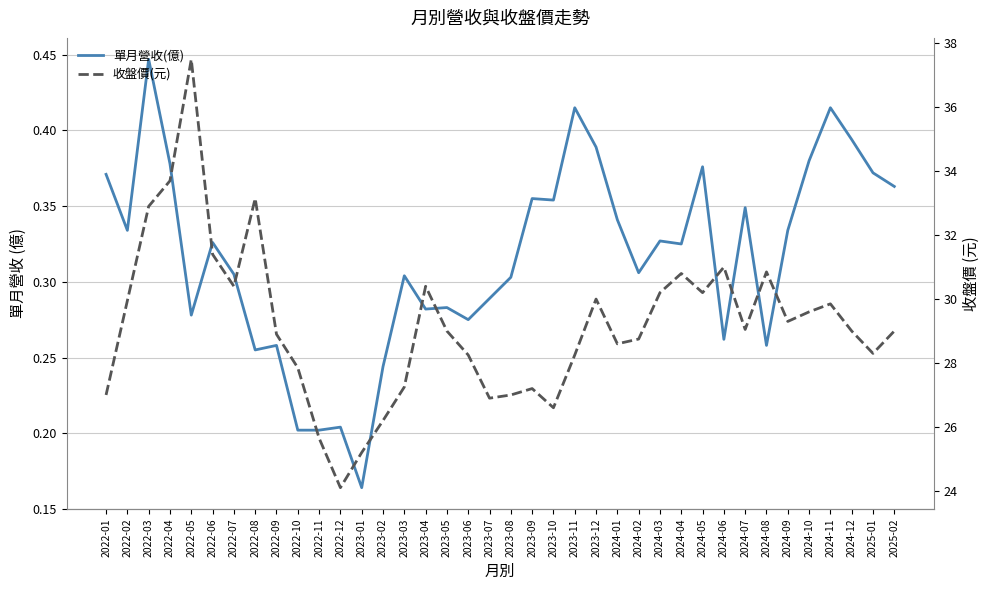

True or false: 單月營收(億) has a value of 0.3 at 2024-06.

True